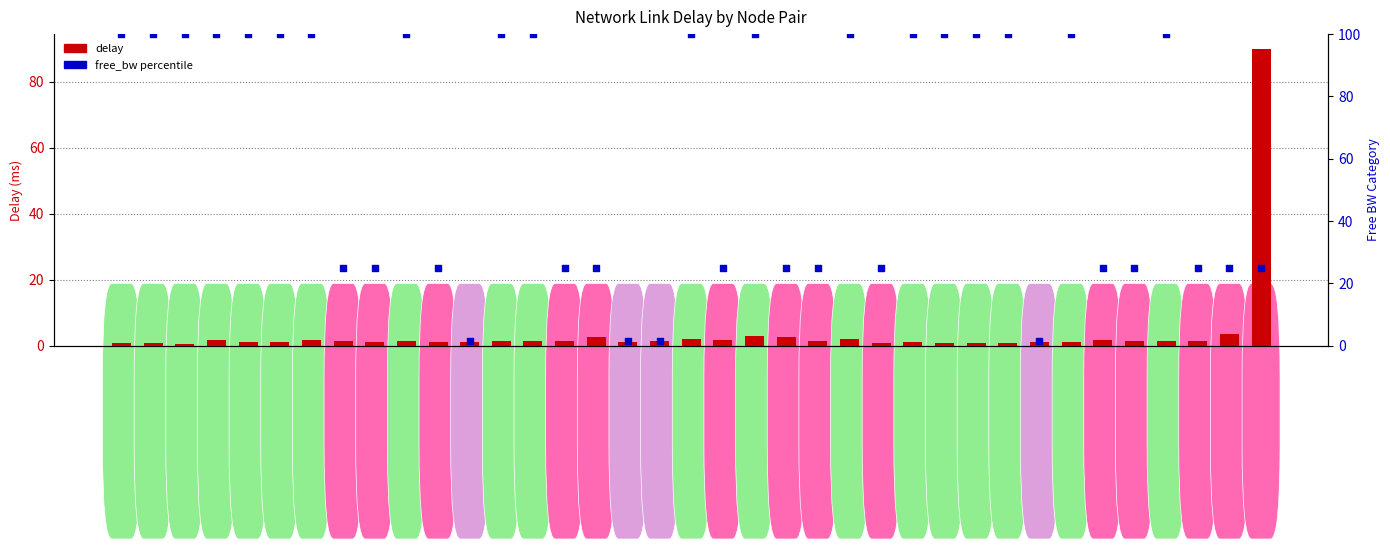

What are all the series names shown in the legend?

delay, free_bw percentile